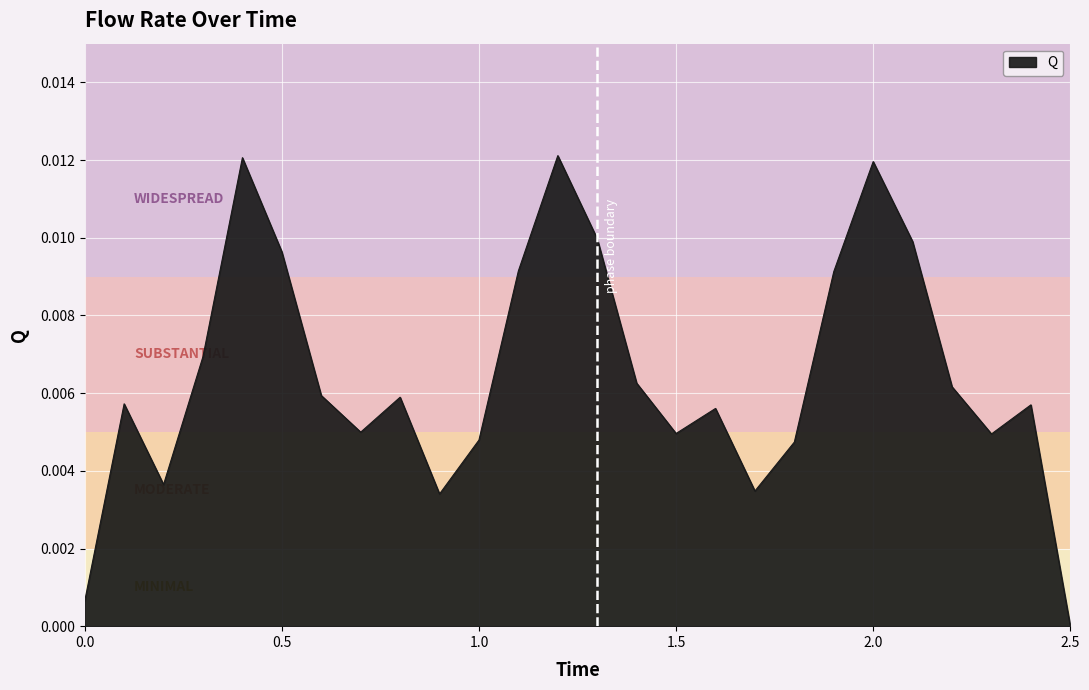

Which label corresponds to the largest value in the chart?

1.2